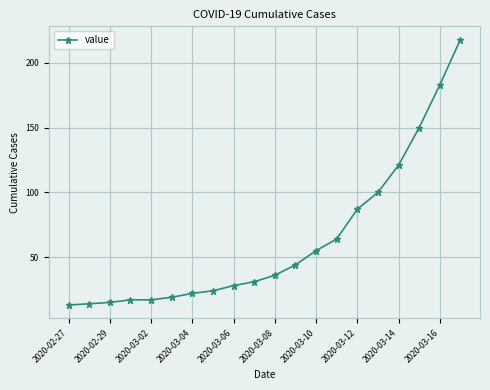

Does the chart have visible grid lines?

Yes